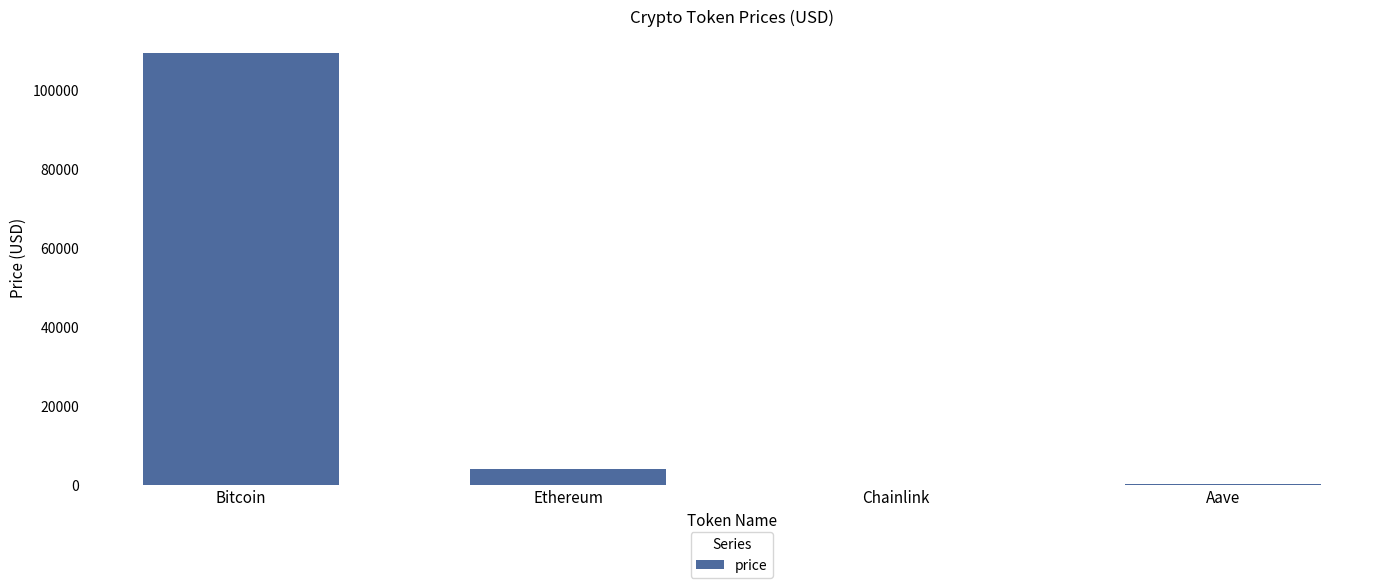

Which label corresponds to the largest value in the chart?

Bitcoin